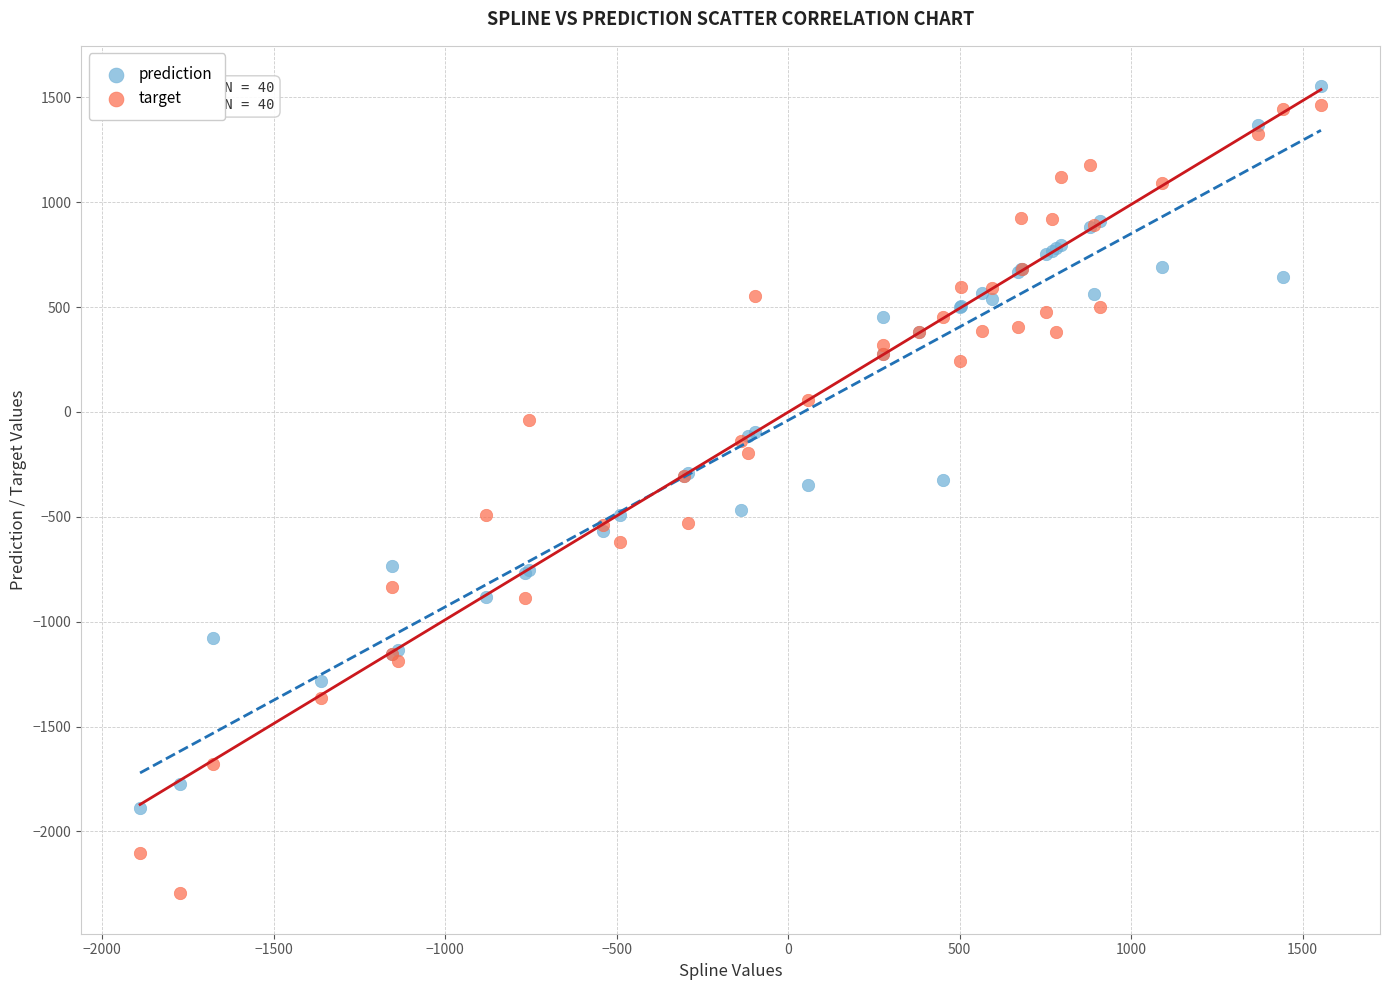

Which series contains the highest Y value?

prediction